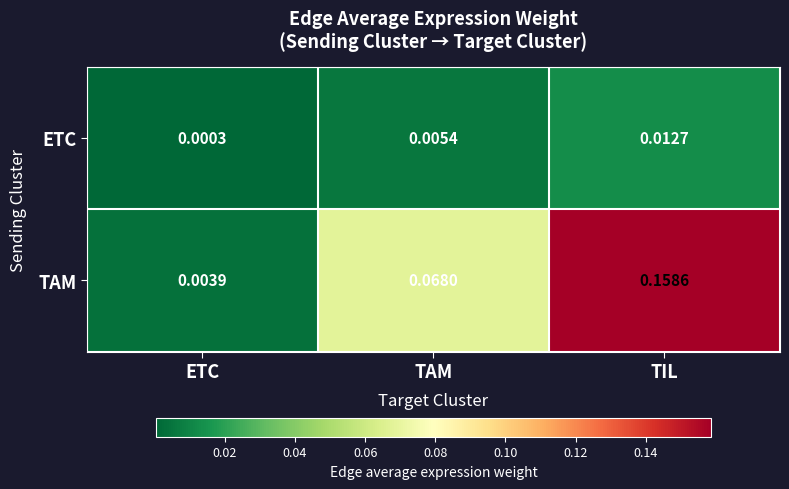

Between ETC and TIL, which series saw the biggest shift?

TAM